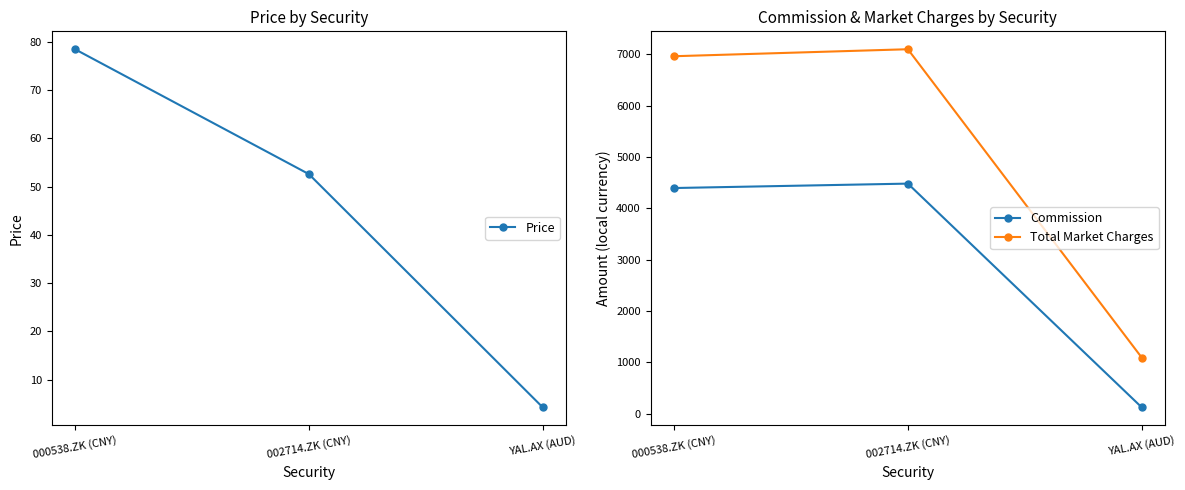

Rank the series by their maximum value, from highest to lowest.

Total Market Charges, Commission, Price